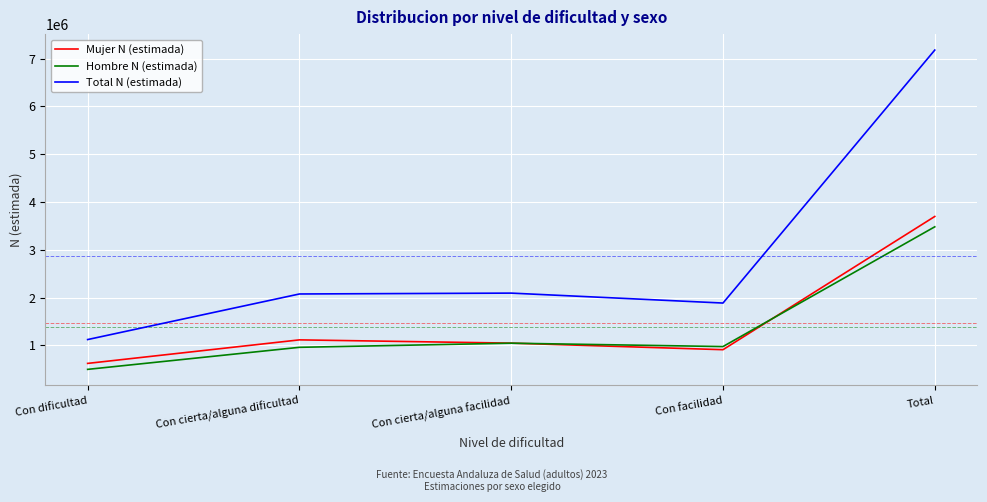

At which category is the sum across all series the highest?

Total